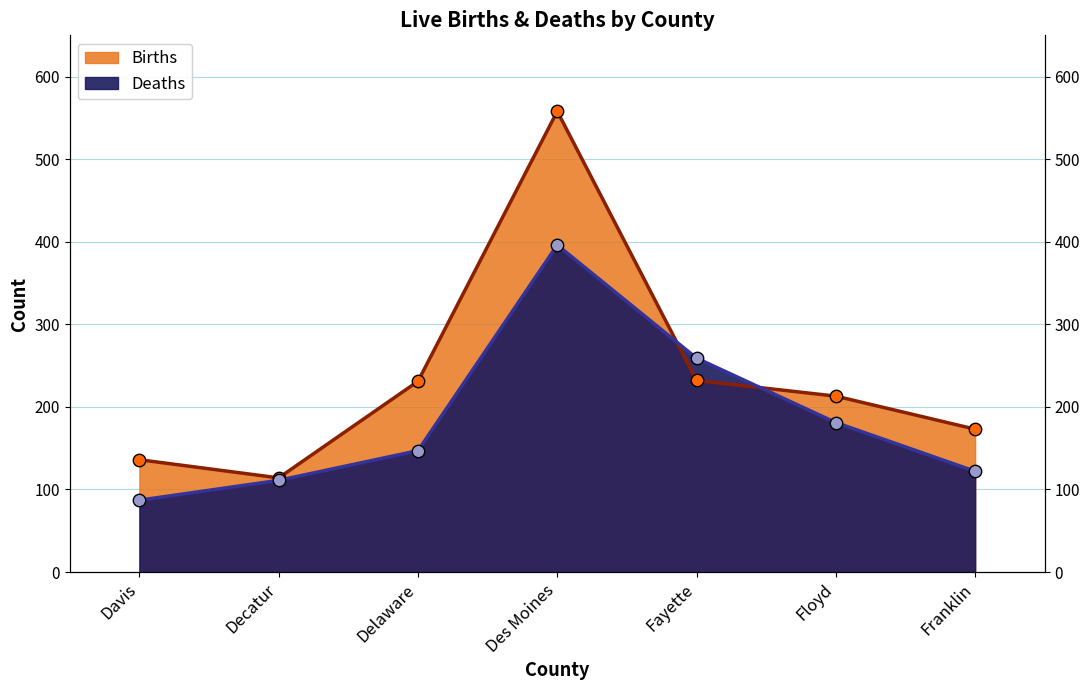

What are all the series names shown in the legend?

Births, Deaths